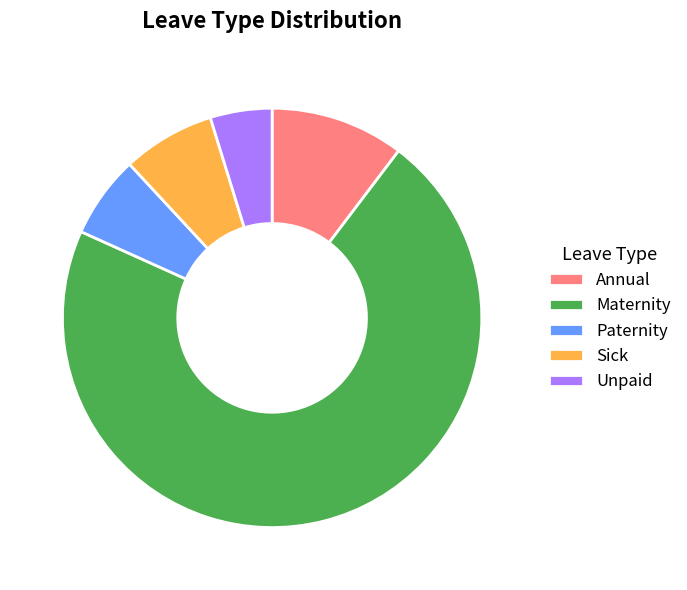

Which slice represents more than half of the pie?

Maternity